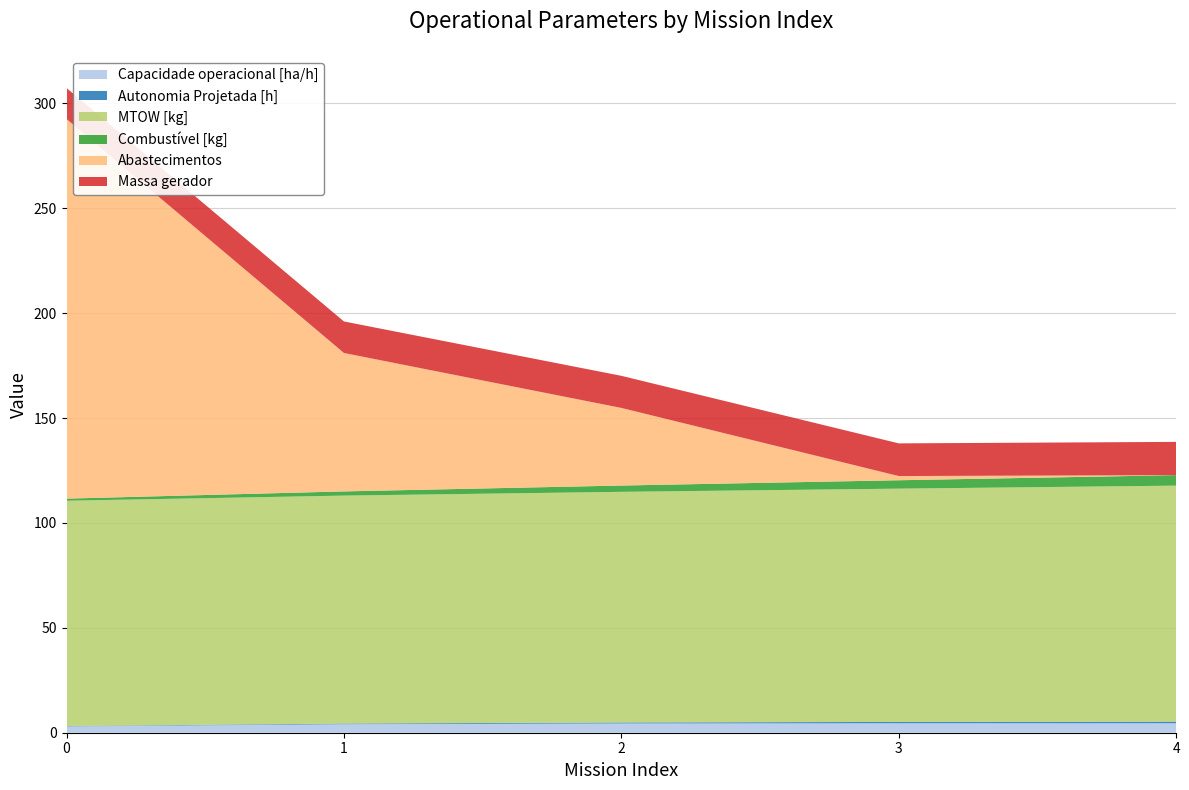

Reading left to right, what are all the values shown in this chart?

Capacidade operacional [ha/h]: 0=3.0	1=4.1	2=4.4	3=4.5	4=4.5
Autonomia Projetada [h]: 0=0.2	1=0.3	2=0.5	3=0.6	4=0.8
MTOW [kg]: 0=107.4	1=108.7	2=110.0	3=111.2	4=112.5
Combustível [kg]: 0=1.0	1=2.0	2=3.0	3=4.0	4=5.0
Abastecimentos: 0=181.0	1=66.0	2=37.0	3=2.0	4=0.0
Massa gerador: 0=14.8	1=15.0	2=15.3	3=15.6	4=15.9